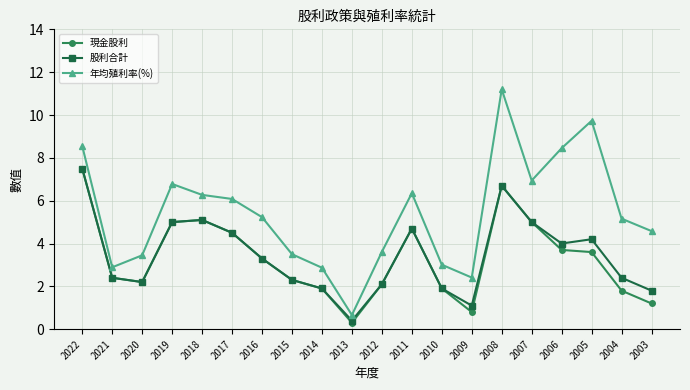

What is the value of the 現金股利 point at the 19th from the left?

1.8